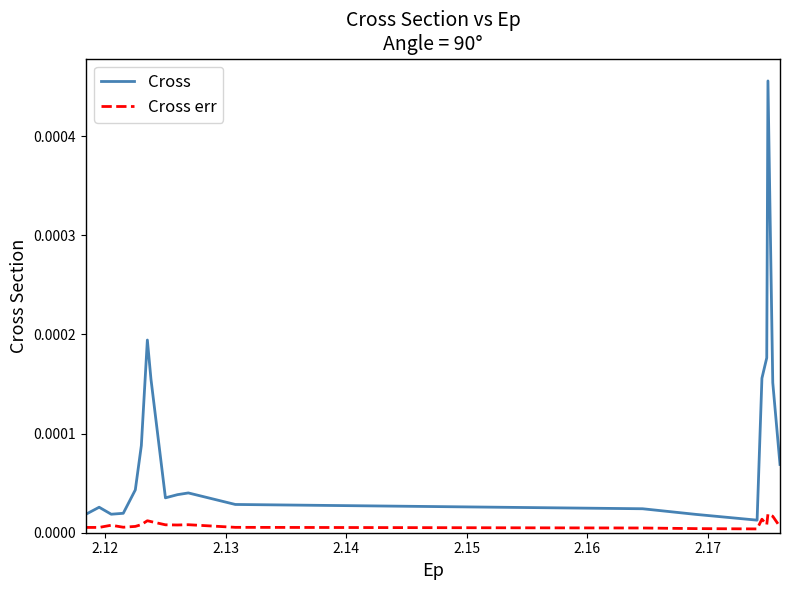

List the series in order of their overall mean, lowest first.

Cross err, Cross